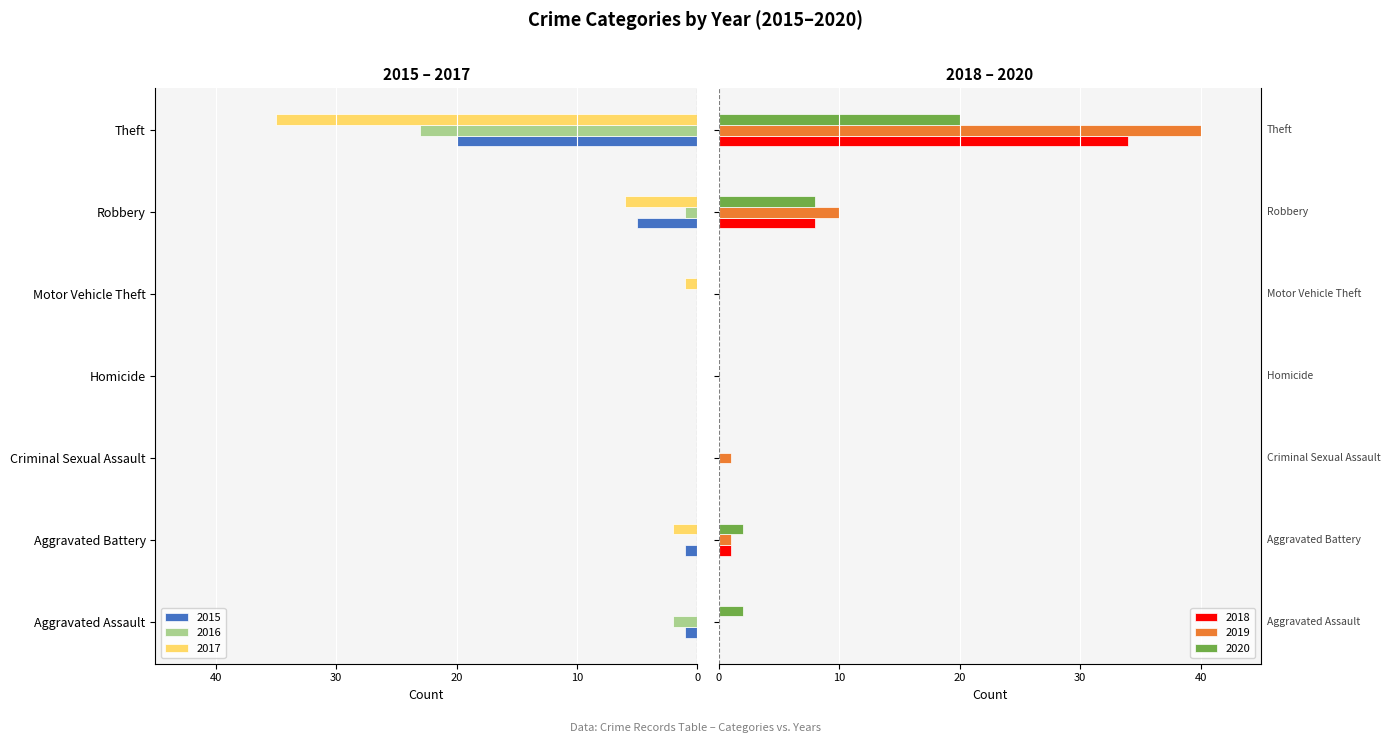

At Motor Vehicle Theft, list the series in order from smallest to largest.

2017, 2015, 2016, 2018, 2019, 2020